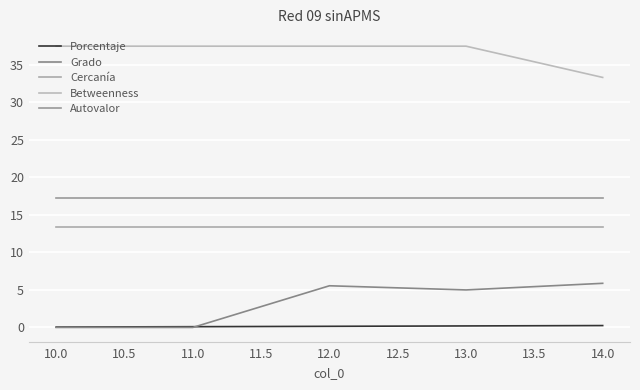

Read the Grado value at 11.0.

0.0